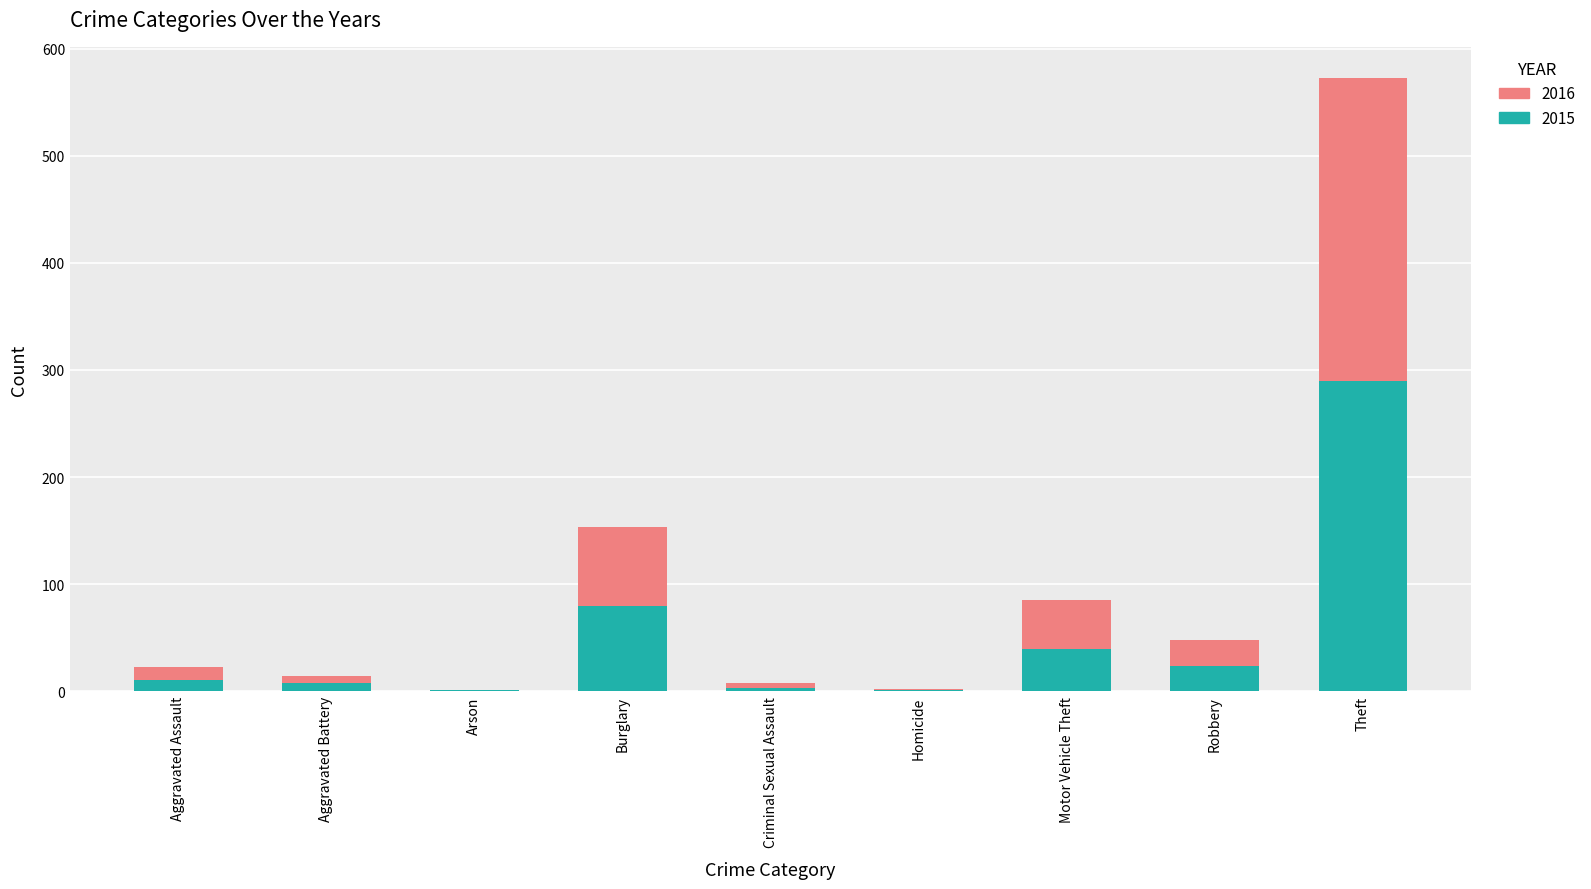

At which label does 2015 reach its peak?

Theft